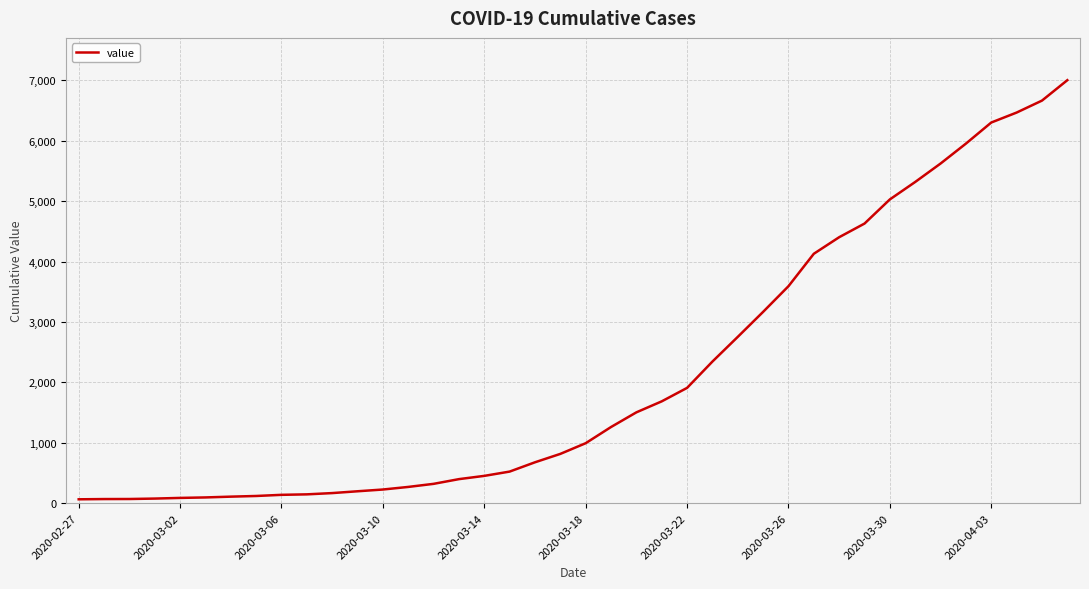

What is the difference between the maximum and minimum values?

6940